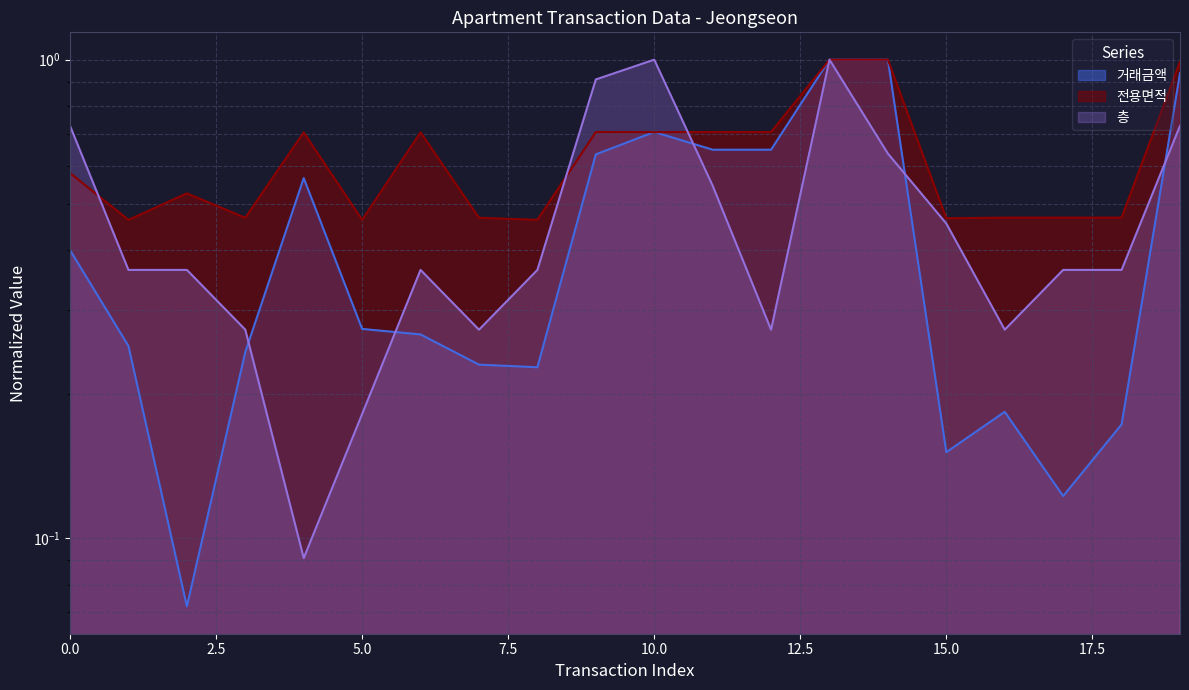

What are all the series names shown in the legend?

거래금액, 전용면적, 층